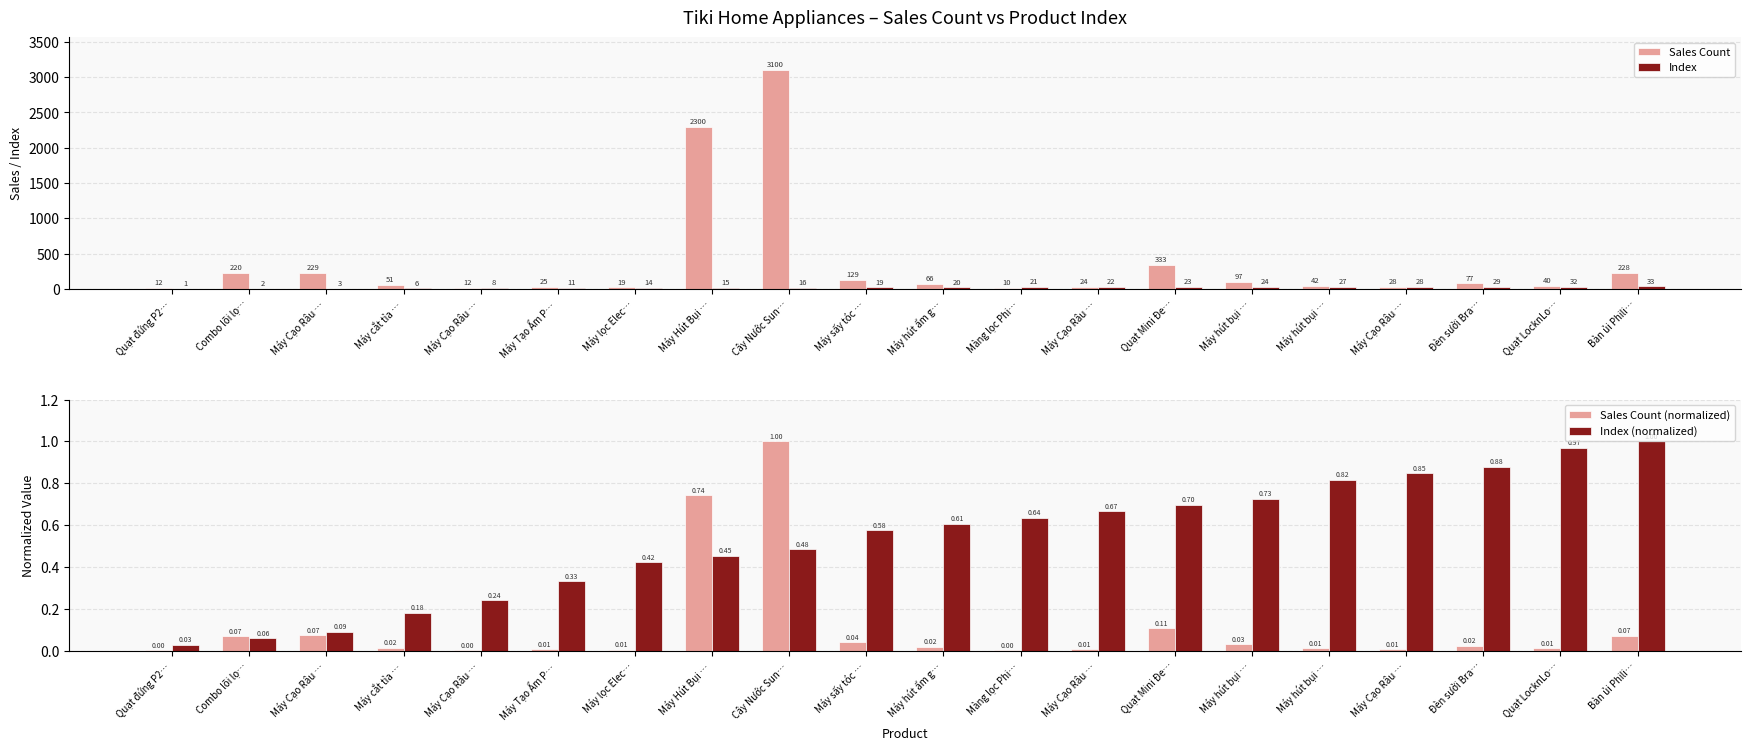

What is the sum of the Index values at Quạt LocknLo… and Máy Cạo Râu …?

60.0